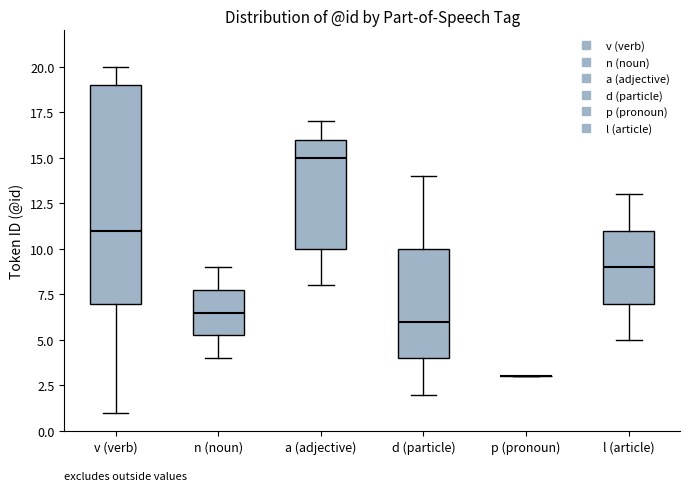

Where is the upper edge of the box for d (particle) on the y-axis? The values are not printed on the chart, so give them approximately, as read against the axis.

10.0